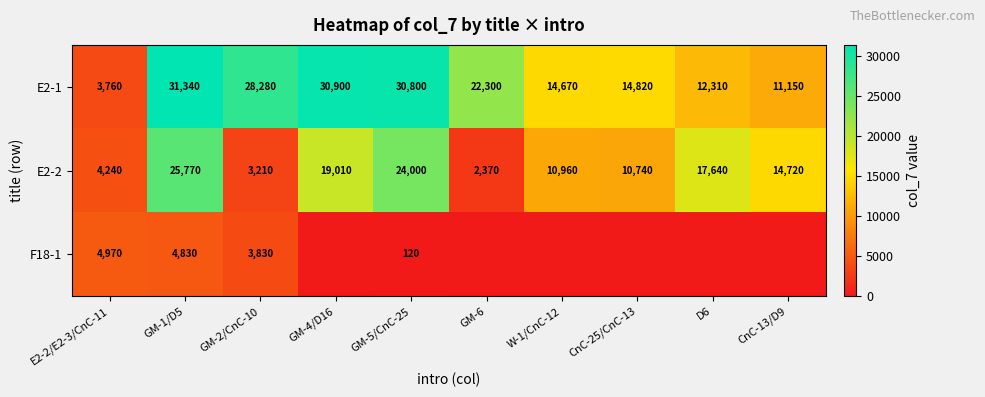

What is the sum of all E2-1 values?

200330